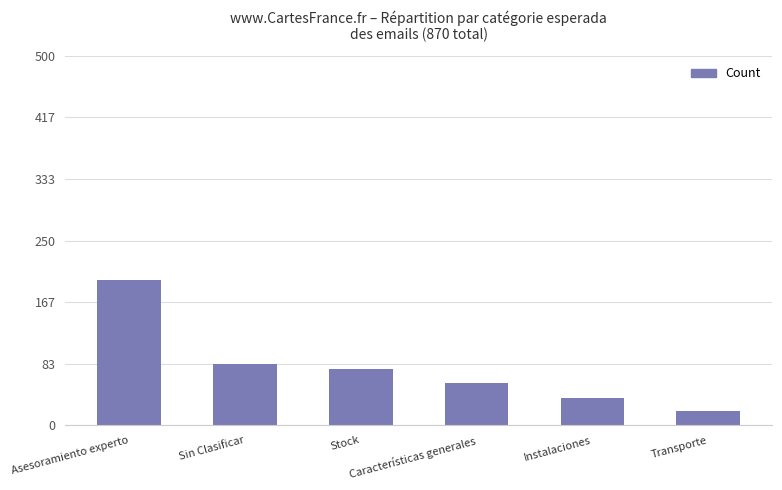

Reading left to right, list all the values displayed in this chart.

Asesoramiento experto=197	Sin Clasificar=83	Stock=76	Características generales=57	Instalaciones=37	Transporte=20